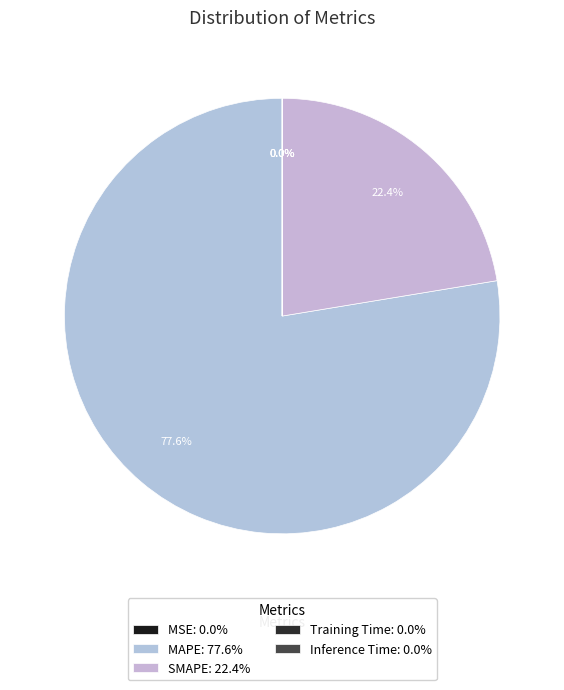

Is SMAPE the majority of the pie?

No